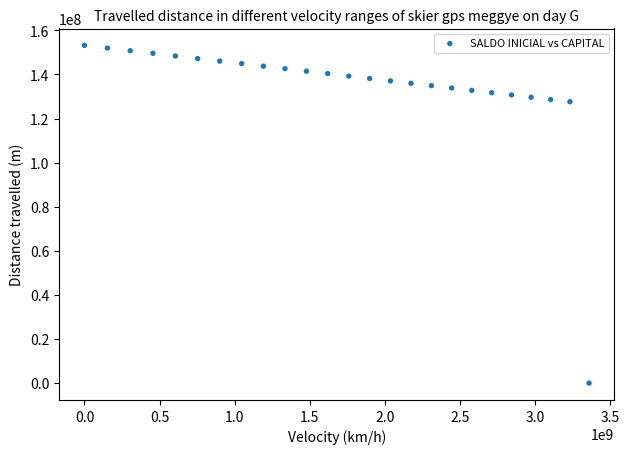

What is the range of Y values (max minus min)?

153205236.5